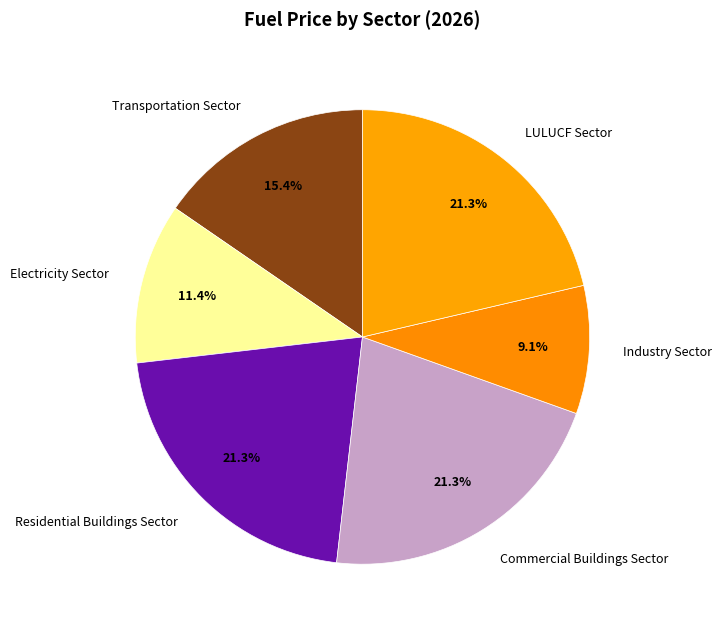

To the nearest percent, what is the difference between the largest and smallest slice percentages?

12%